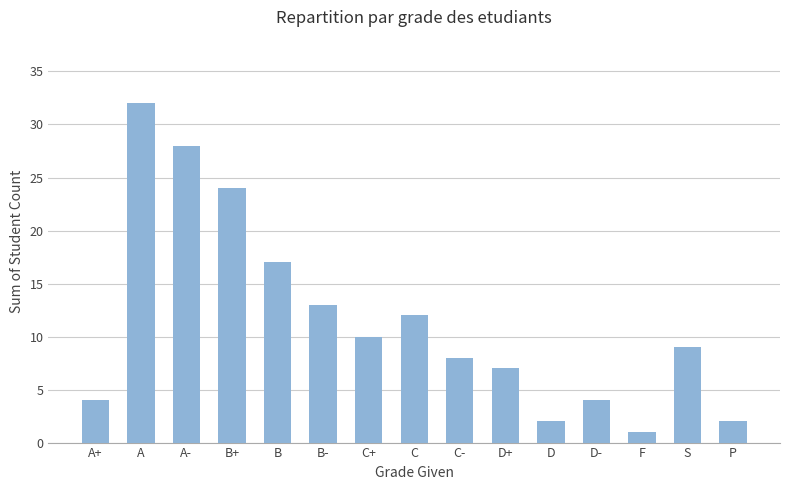

Which category has the highest value across all series?

A